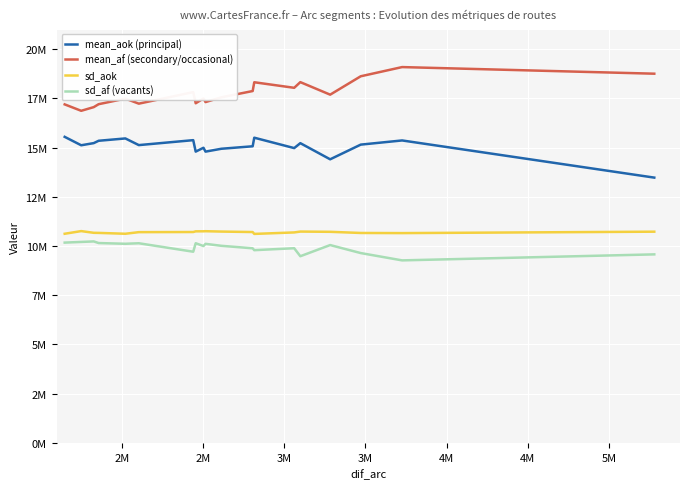

What is the maximum value for sd_aok?

10758141